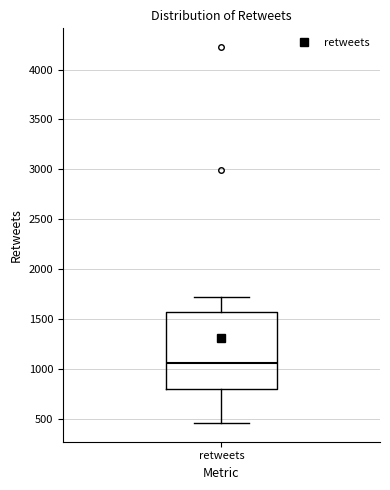

Where does the upper whisker of the box for retweets end on the y-axis? The values are not printed on the chart, so give them approximately, as read against the axis.

1700